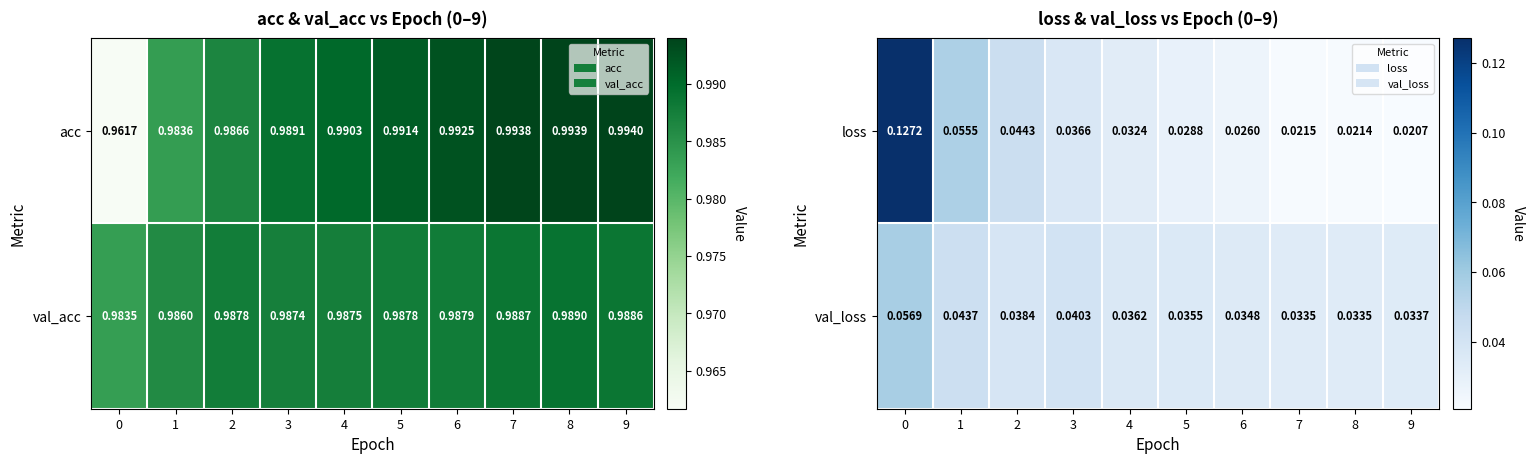

How many val_loss values are between 0 and 1?

10